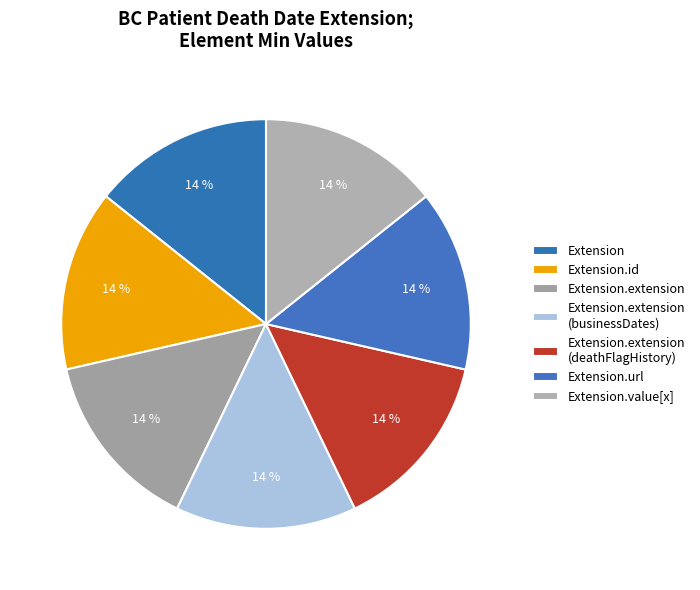

To the nearest percent, what is the difference between the largest and smallest slice percentages?

0%